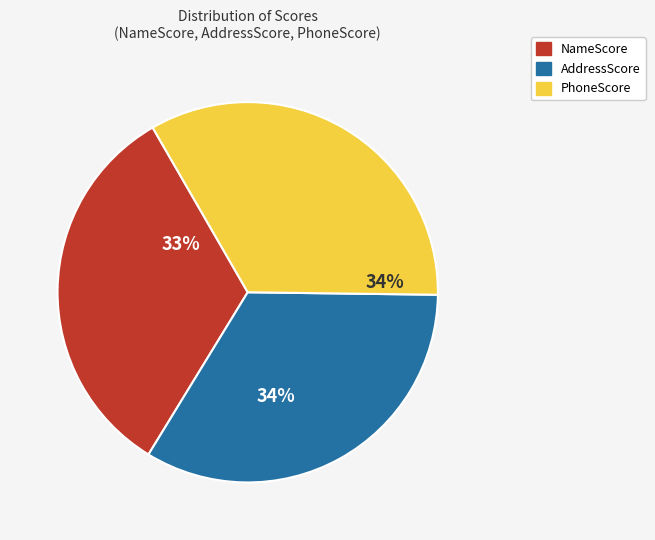

Between PhoneScore and NameScore, which is larger?

PhoneScore